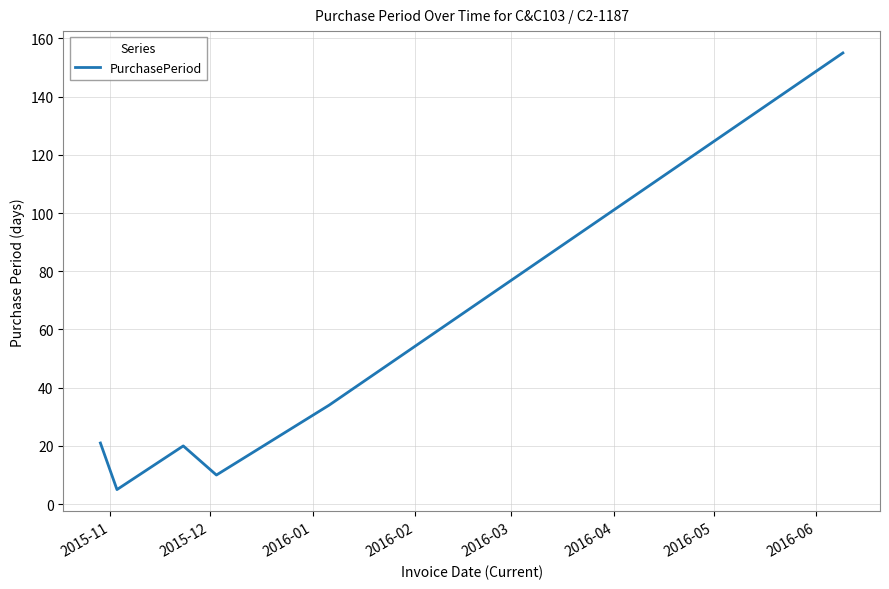

What is the difference between the maximum and second lowest values?

145